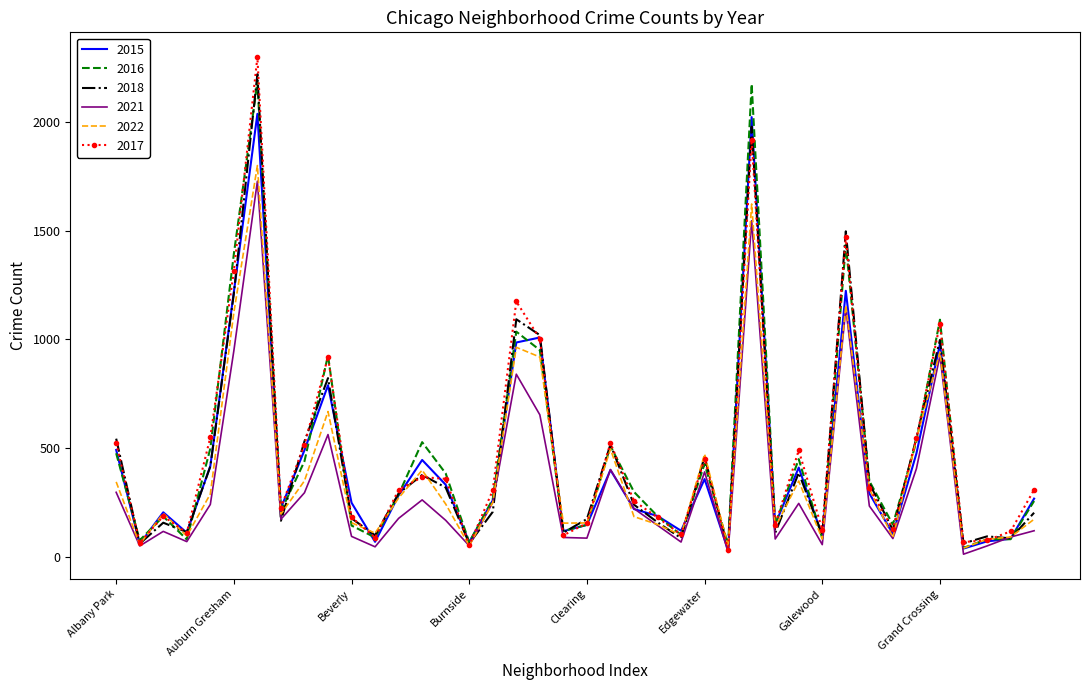

What is the greatest value displayed?

2300